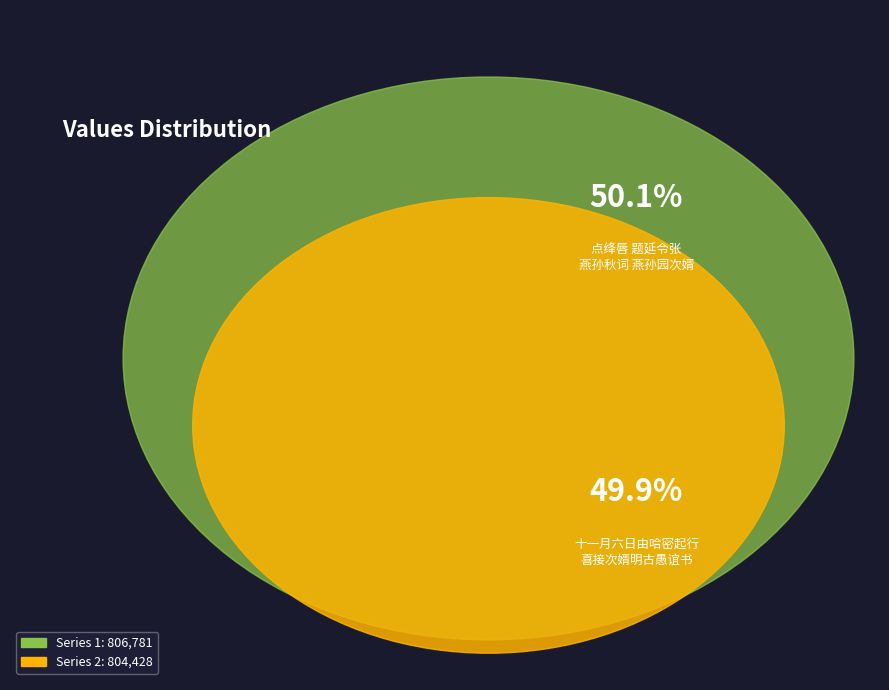

Is there any slice that represents more than half of the pie?

Yes